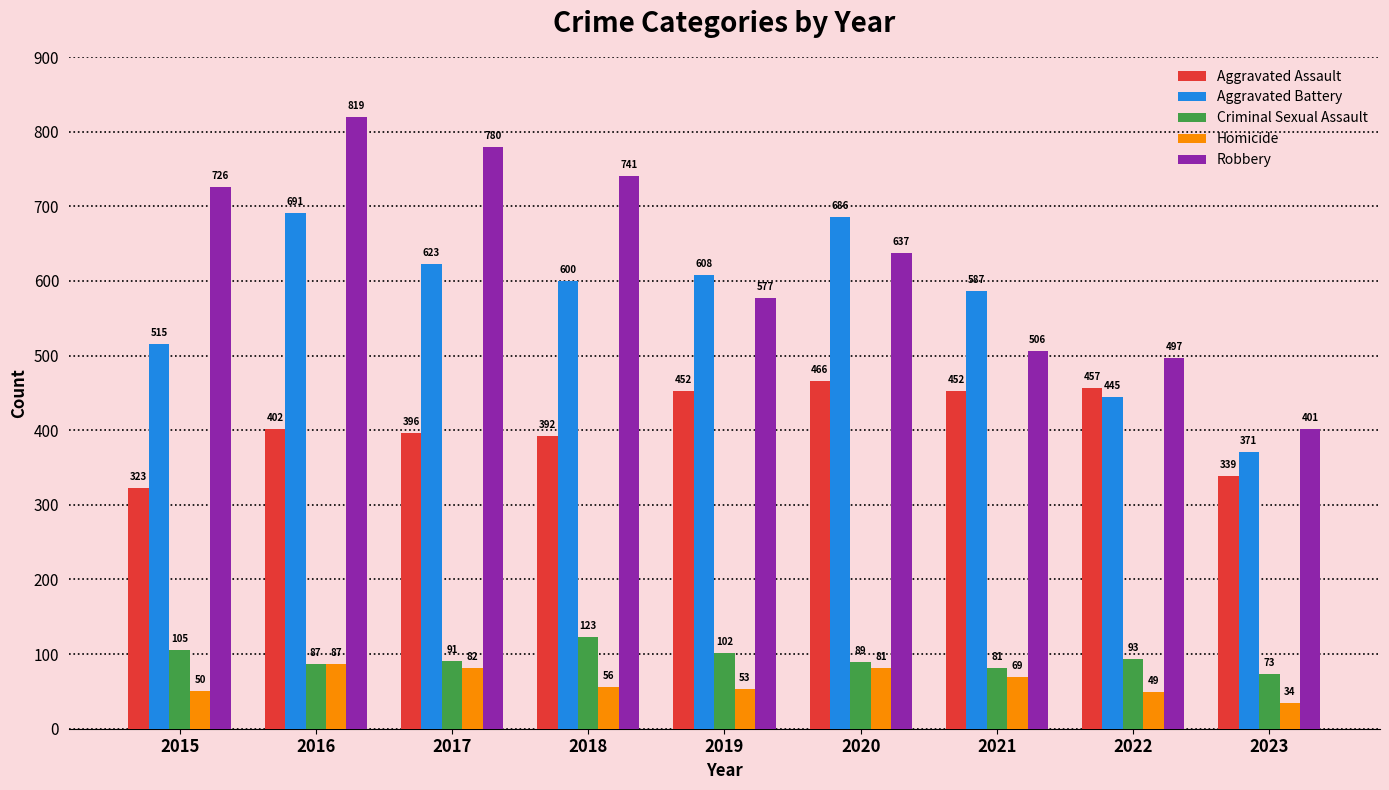

Reading left to right, list all the values displayed in this chart.

Aggravated Assault: 2015=323	2016=402	2017=396	2018=392	2019=452	2020=466	2021=452	2022=457	2023=339
Aggravated Battery: 2015=515	2016=691	2017=623	2018=600	2019=608	2020=686	2021=587	2022=445	2023=371
Criminal Sexual Assault: 2015=105	2016=87	2017=91	2018=123	2019=102	2020=89	2021=81	2022=93	2023=73
Homicide: 2015=50	2016=87	2017=82	2018=56	2019=53	2020=81	2021=69	2022=49	2023=34
Robbery: 2015=726	2016=819	2017=780	2018=741	2019=577	2020=637	2021=506	2022=497	2023=401